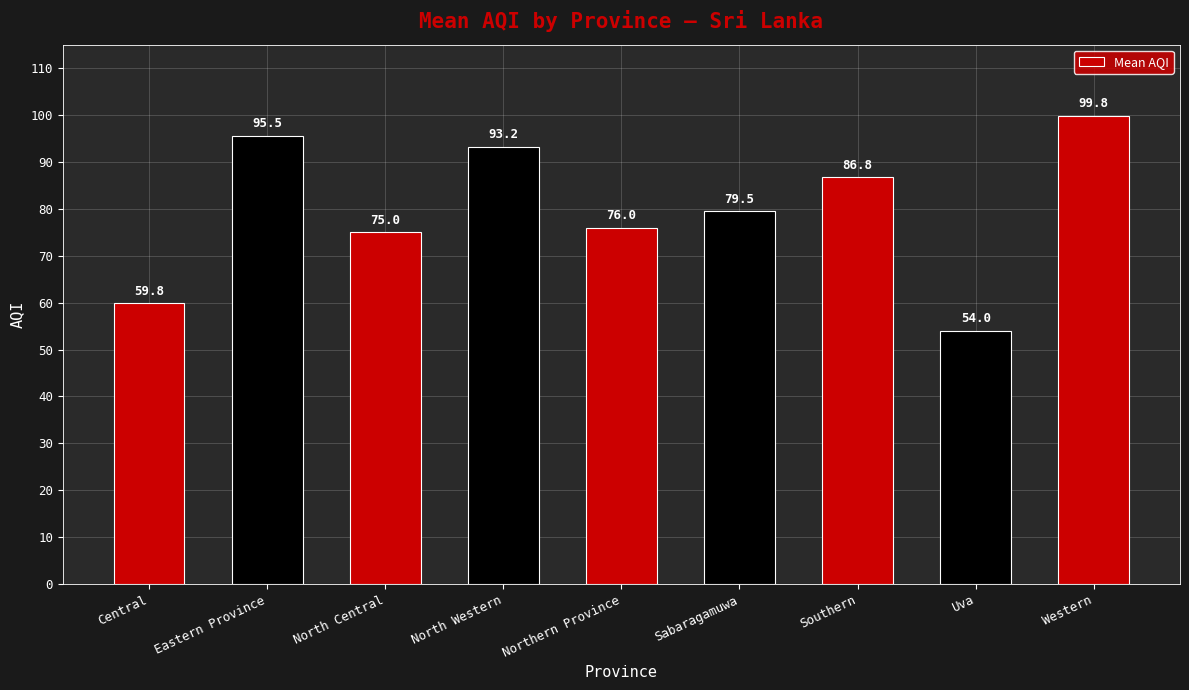

How many bars are there in total?

9